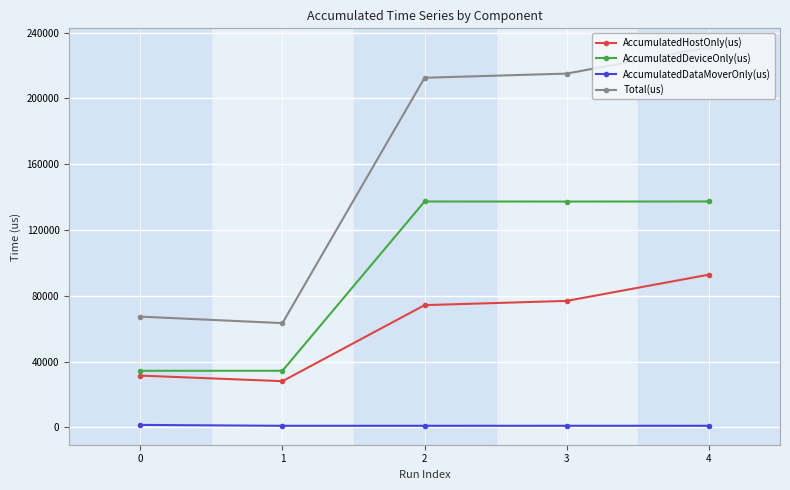

Which series has the largest total across all categories?

Total(us)